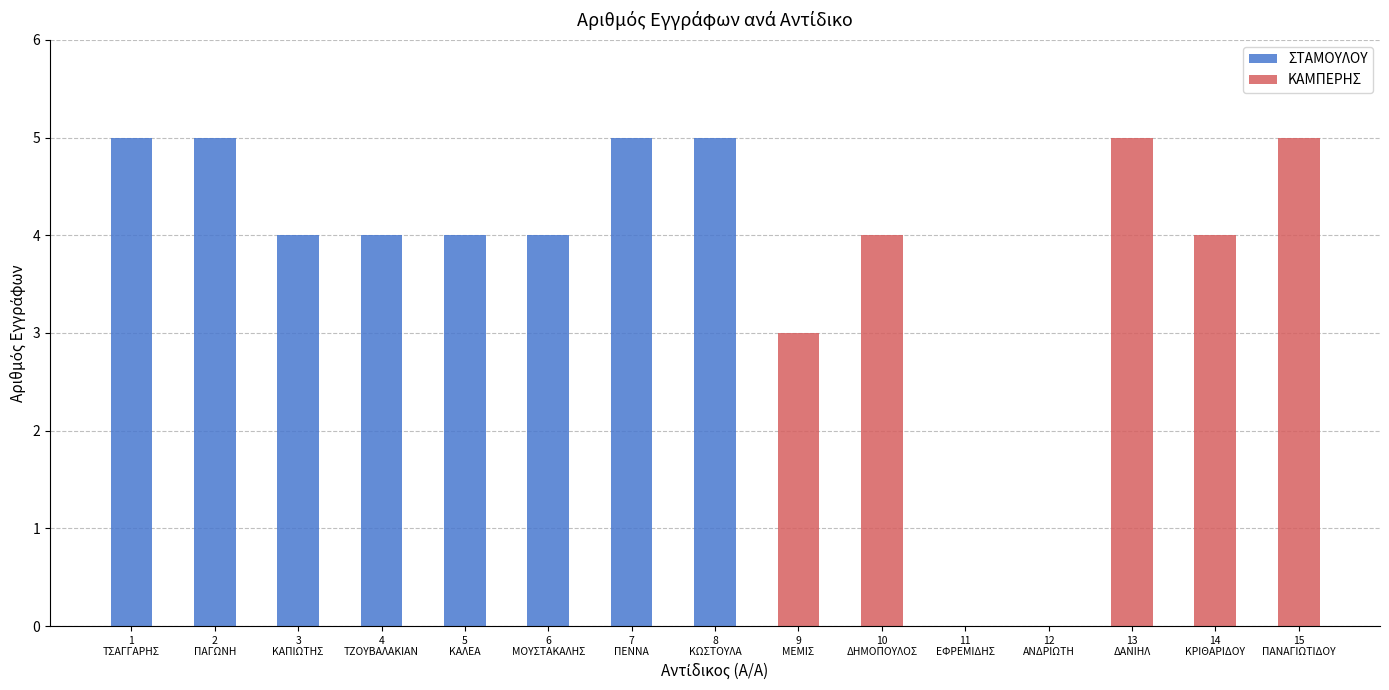

What are all the series names shown in the legend?

ΣΤΑΜΟΥΛΟΥ, ΚΑΜΠΕΡΗΣ